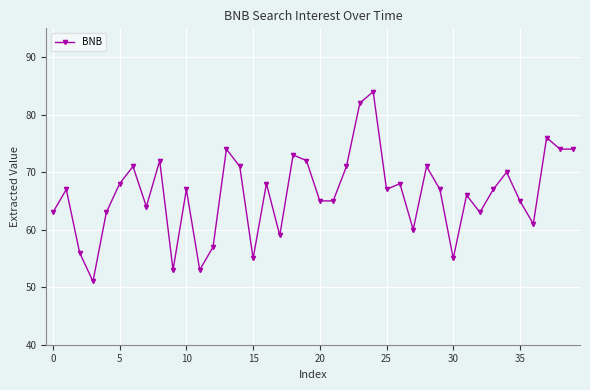

What is the value of the 5th point from the left?

63